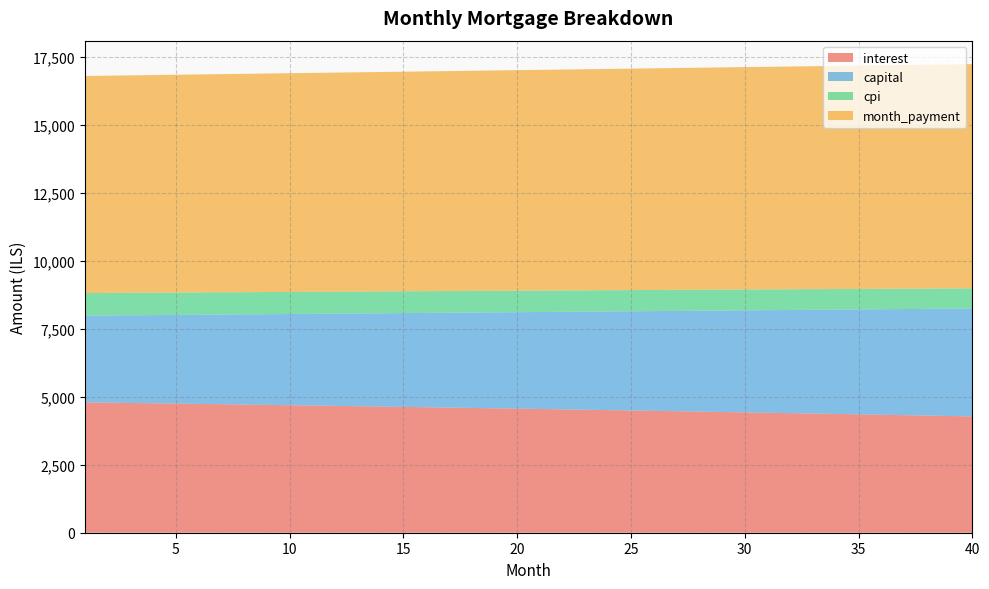

Reading left to right, extract all data points from this chart.

interest: 1=4795.7	2=4784.4	3=4773.0	4=4761.5	5=4749.9	6=4738.2	7=4726.4	8=4714.6	9=4702.6	10=4690.5	11=4678.3	12=4666.0	13=4653.7	14=4641.2	15=4628.6	16=4615.9	17=4603.1	18=4590.2	19=4577.2	20=4564.1	21=4550.9	22=4537.6	23=4524.2	24=4510.6	25=4497.0	26=4483.2	27=4469.4	28=4455.4	29=4441.3	30=4427.1	31=4412.8	32=4398.4	33=4383.9	34=4369.2	35=4354.4	36=4339.6	37=4324.6	38=4309.5	39=4294.2	40=4278.9
capital: 1=3189.1	2=3207.0	3=3225.1	4=3243.2	5=3261.5	6=3279.8	7=3298.3	8=3316.9	9=3335.5	10=3354.3	11=3373.2	12=3392.2	13=3411.3	14=3430.5	15=3449.8	16=3469.2	17=3488.7	18=3508.4	19=3528.1	20=3548.0	21=3568.0	22=3588.0	23=3608.2	24=3628.5	25=3649.0	26=3669.5	27=3690.2	28=3710.9	29=3731.8	30=3752.8	31=3774.0	32=3795.2	33=3816.6	34=3838.0	35=3859.6	36=3881.4	37=3903.2	38=3925.2	39=3947.3	40=3969.5
cpi: 1=831.4	2=829.4	3=827.4	4=825.4	5=823.4	6=821.3	7=819.2	8=817.2	9=815.1	10=812.9	11=810.8	12=808.7	13=806.5	14=804.3	15=802.1	16=799.9	17=797.6	18=795.4	19=793.1	20=790.8	21=788.5	22=786.2	23=783.8	24=781.4	25=779.0	26=776.6	27=774.2	28=771.8	29=769.3	30=766.8	31=764.3	32=761.8	33=759.2	34=756.7	35=754.1	36=751.5	37=748.8	38=746.2	39=743.5	40=740.8
month_payment: 1=7984.7	2=7991.4	3=7998.0	4=8004.7	5=8011.4	6=8018.0	7=8024.7	8=8031.4	9=8038.1	10=8044.8	11=8051.5	12=8058.2	13=8064.9	14=8071.7	15=8078.4	16=8085.1	17=8091.9	18=8098.6	19=8105.3	20=8112.1	21=8118.9	22=8125.6	23=8132.4	24=8139.2	25=8146.0	26=8152.7	27=8159.5	28=8166.3	29=8173.1	30=8180.0	31=8186.8	32=8193.6	33=8200.4	34=8207.3	35=8214.1	36=8220.9	37=8227.8	38=8234.6	39=8241.5	40=8248.4